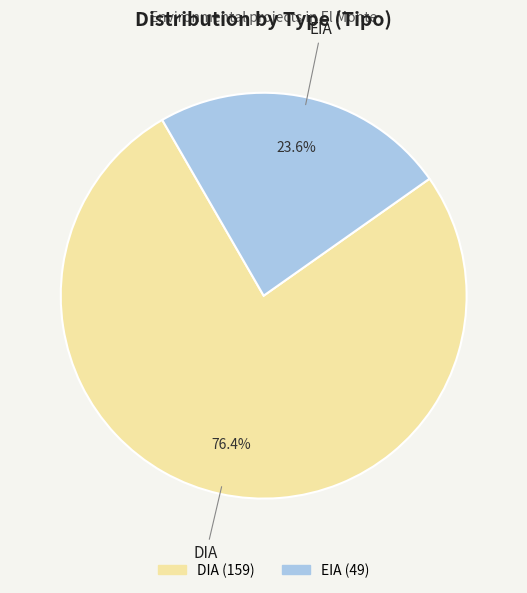

True or false: EIA accounts for 16% of the total.

False